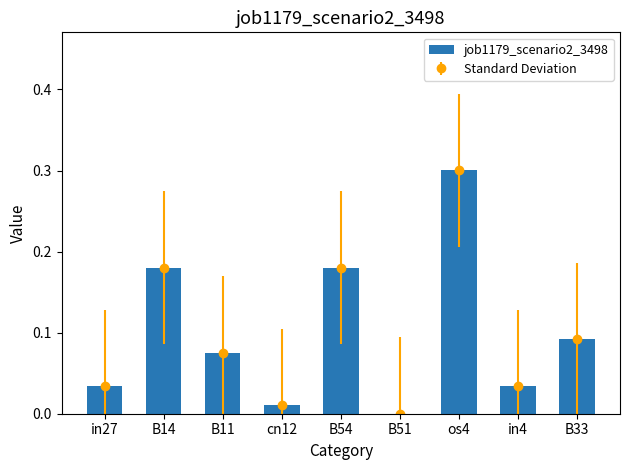

Reading left to right, extract all data points from this chart.

0.0	0.2	0.1	0.0	0.2	0.0	0.3	0.0	0.1